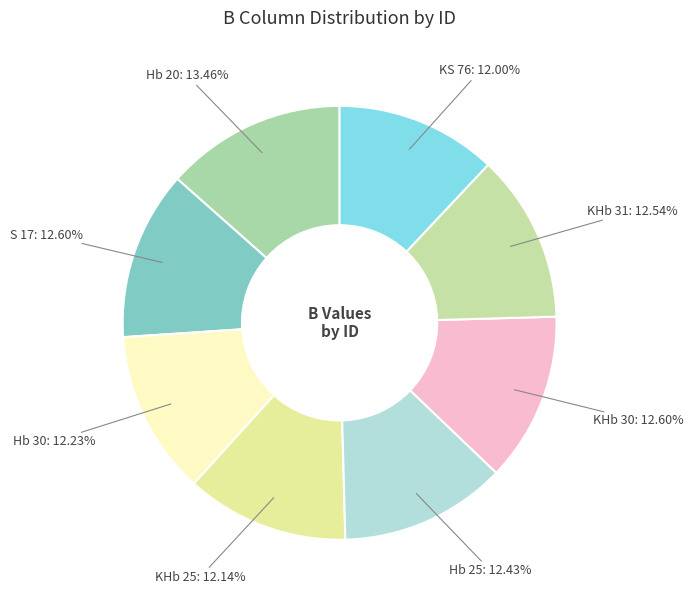

What percentage is the KS 76 slice, to the nearest percent?

12%